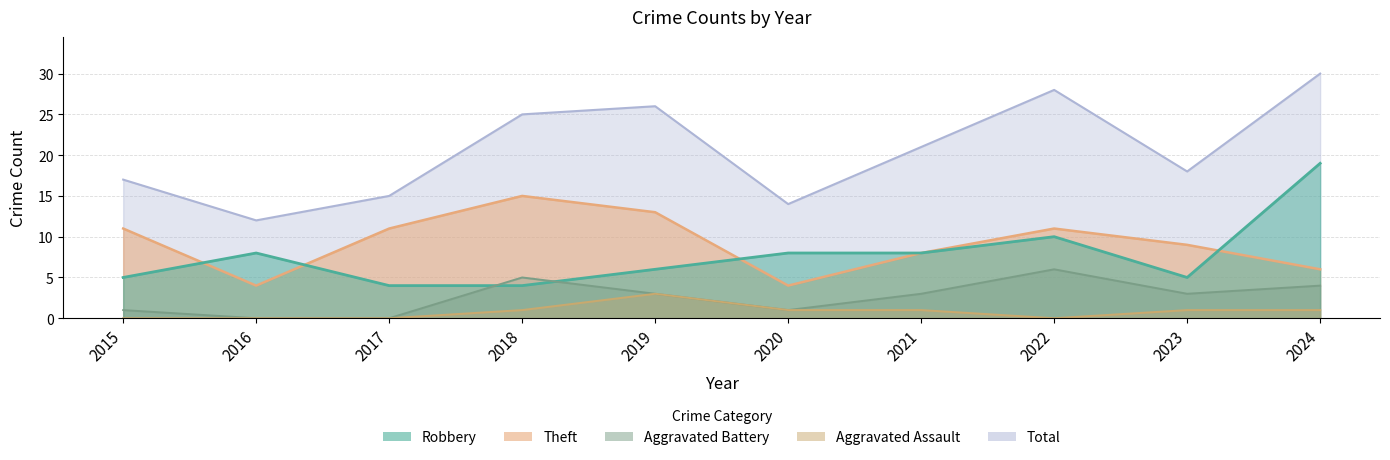

How many distinct data groups are displayed?

5